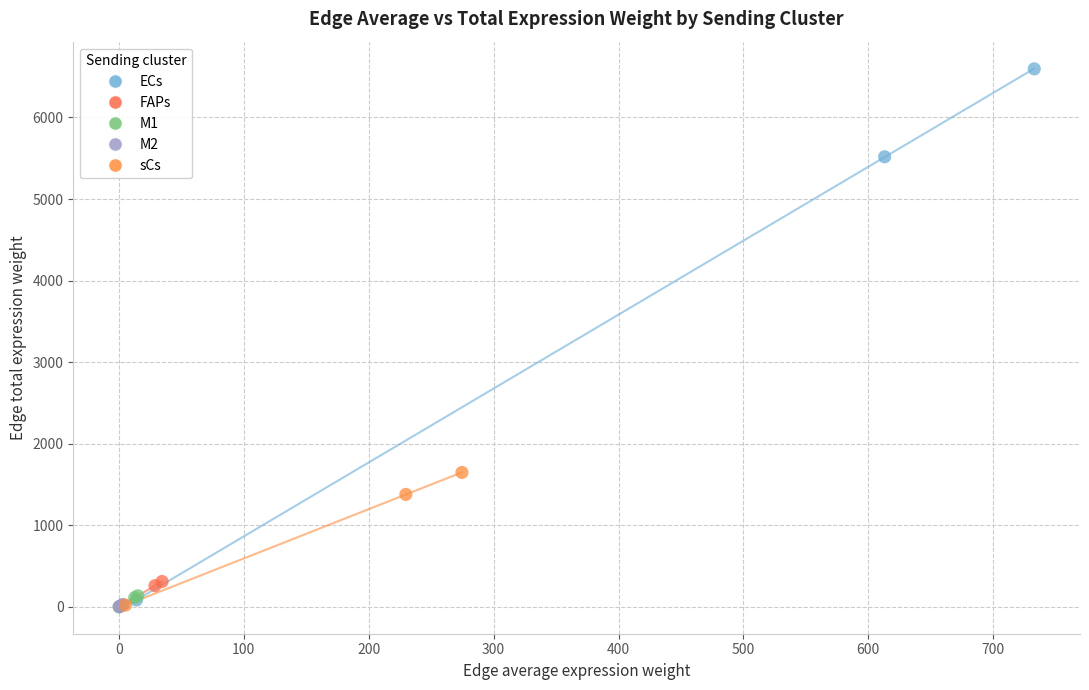

Which series has the widest spread of Y values?

ECs